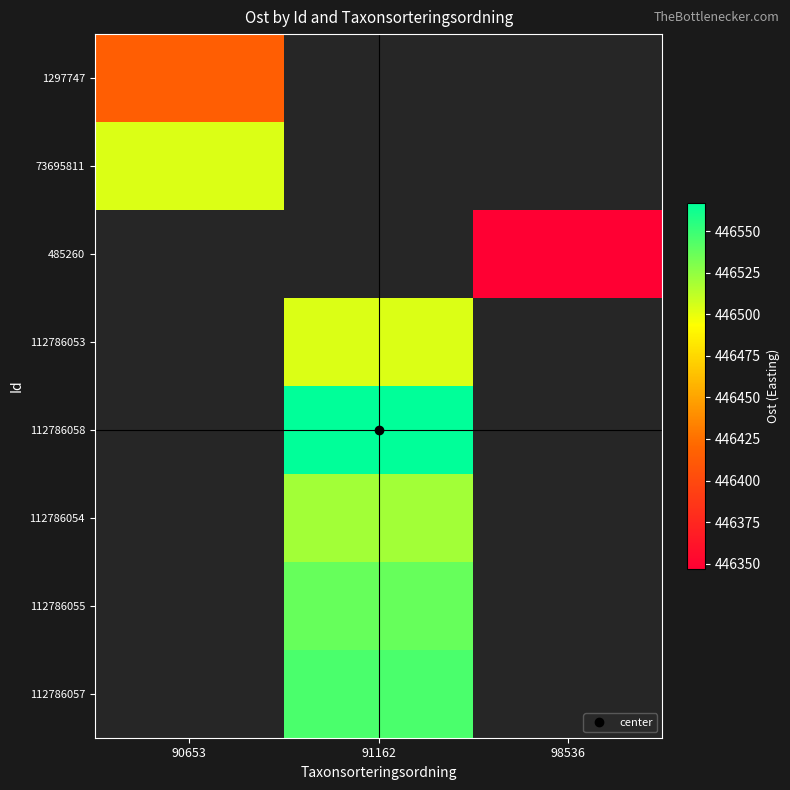

What is the minimum value shown in the chart?

446346.8